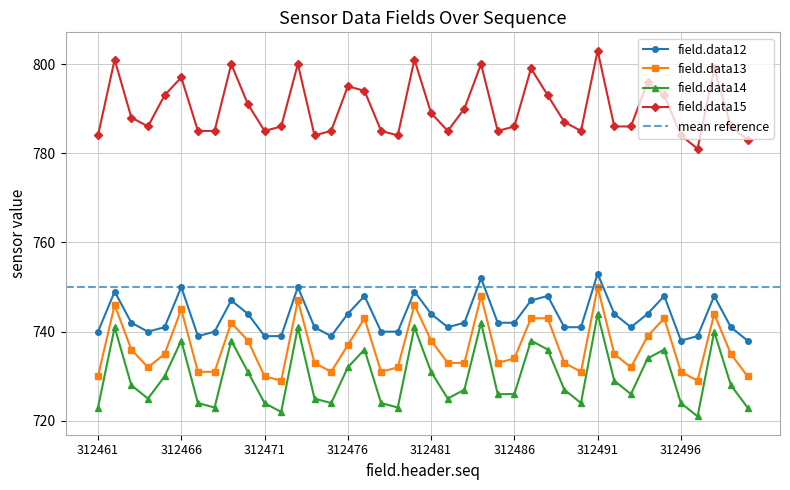

How many interior local valleys does the field.data13 series have?

8